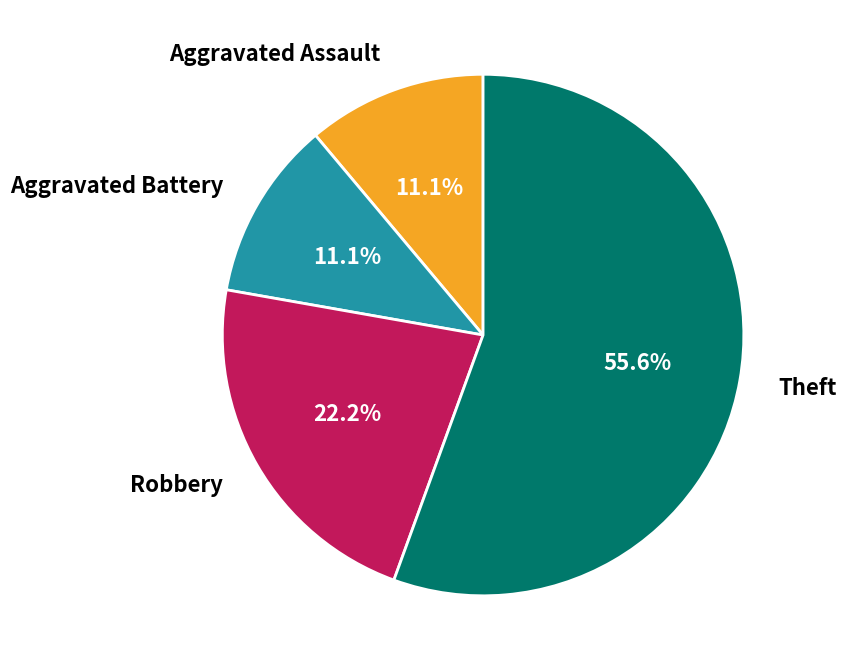

How many segments does this pie chart have?

4